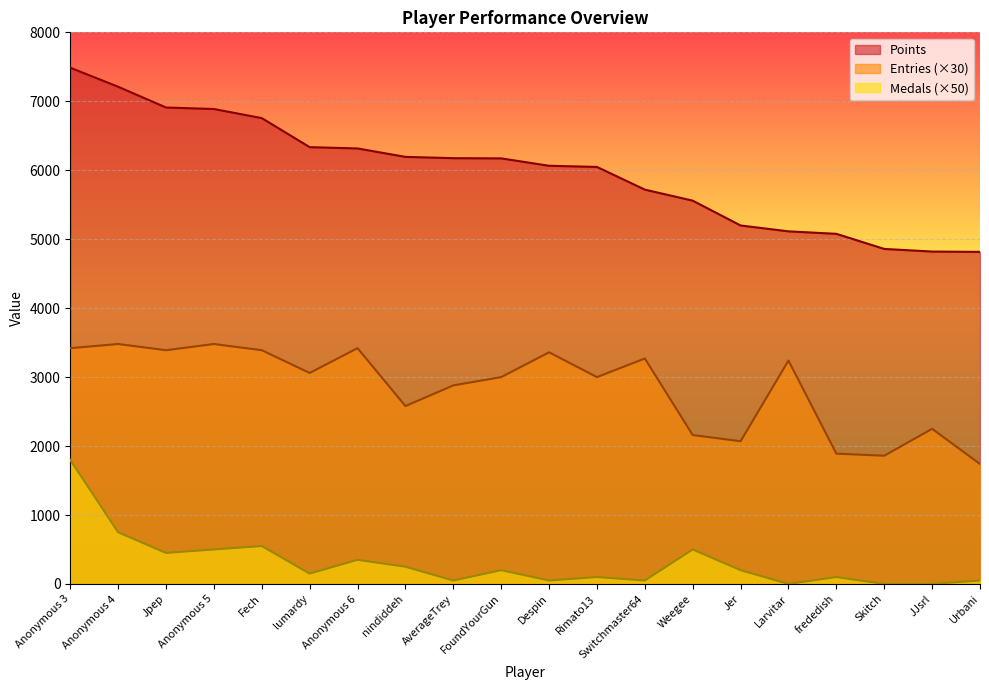

List the series in order of their peak value, highest first.

Points, Entries (×30), Medals (×50)